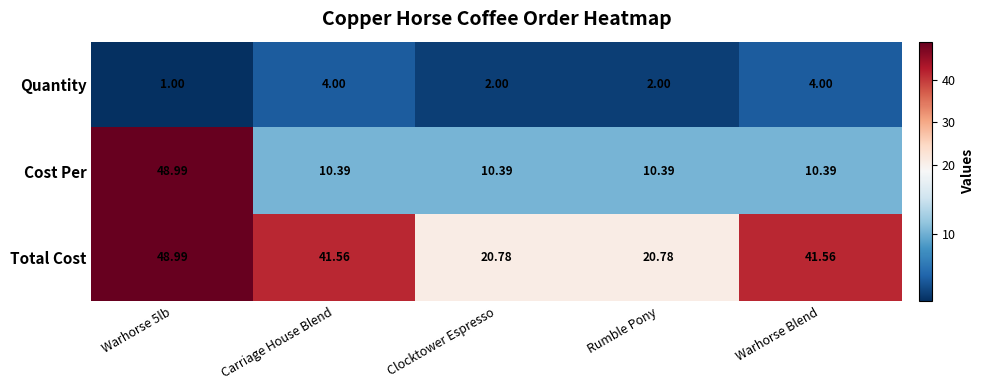

Where does the Quantity series first go above 2?

Carriage House Blend